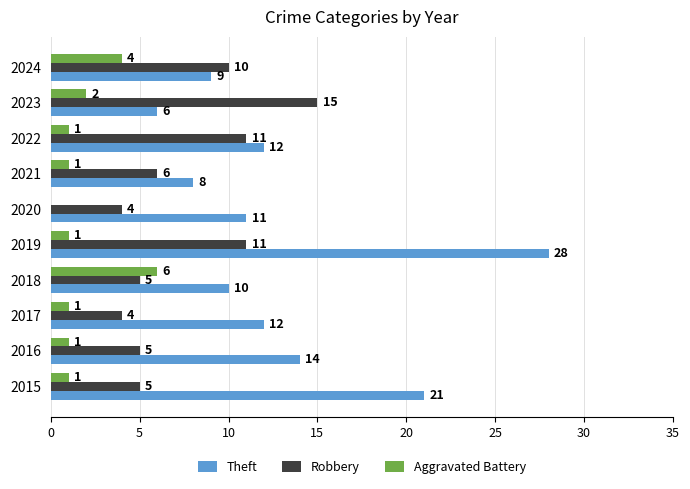

Which series has the largest total across all categories?

Theft